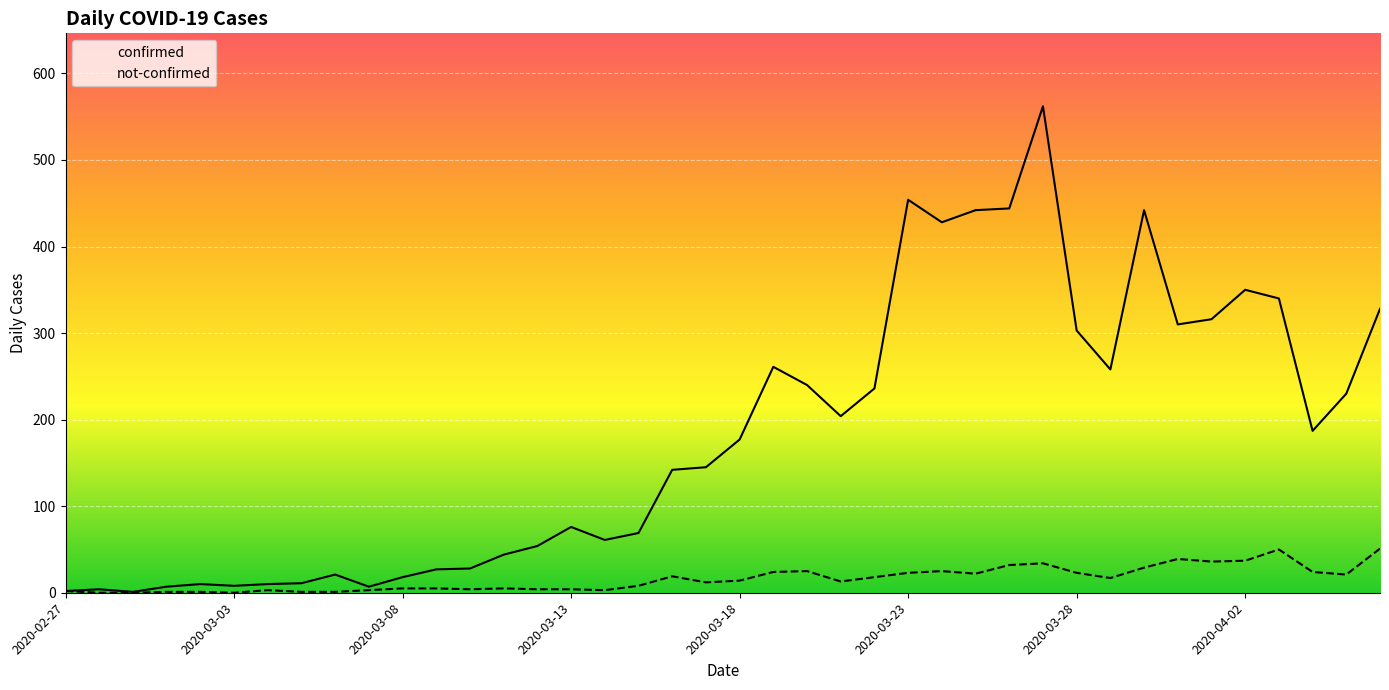

Reading left to right, transcribe all the data shown in this chart.

confirmed: 2	4	1	7	10	8	10	11	21	7	18	27	28	44	54	76	61	69	142	145	177	261	240	204	236	454	428	442	444	562	303	258	442	310	316	350	340	187	230	328
not-confirmed: 2	0	0	1	1	0	3	1	1	3	5	5	4	5	4	4	3	8	19	12	14	24	25	13	18	23	25	22	32	34	23	17	29	39	36	37	50	24	21	51